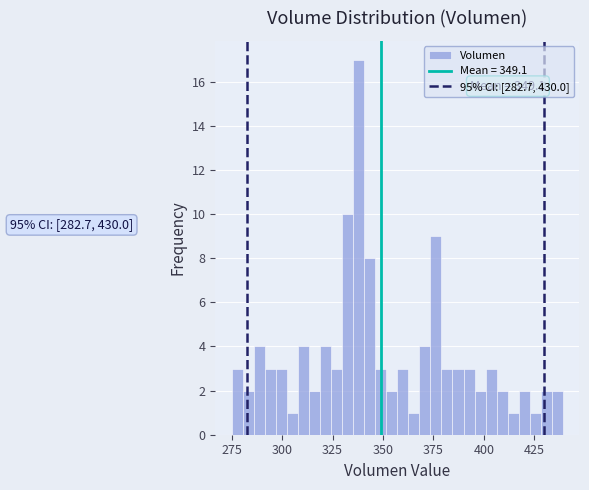

Read against the x-axis, roughly where is the centre of the tallest bar?

340